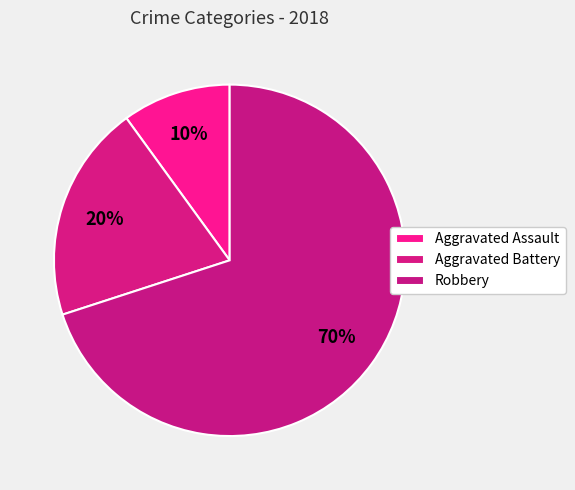

To the nearest percent, what is the difference between the largest and smallest slice percentages?

60%